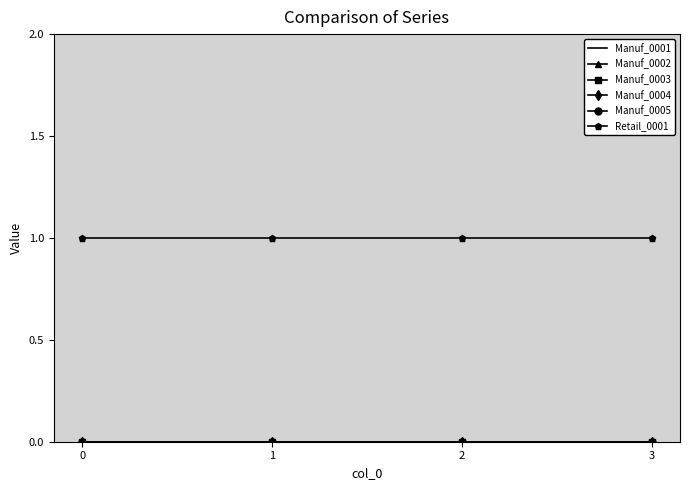

True or false: Manuf_0002 and Manuf_0003 intersect in this chart.

False